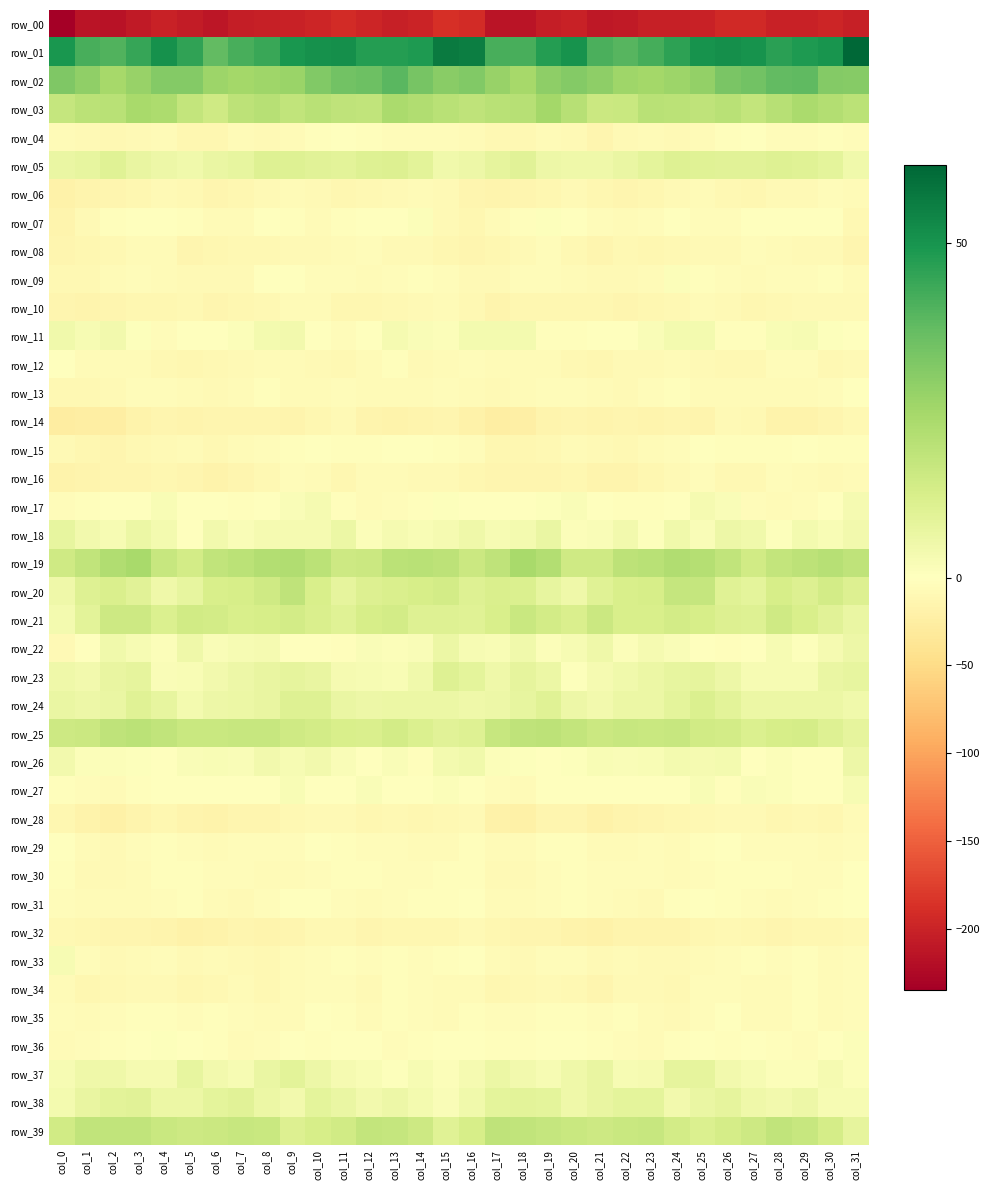

What is the total value across all series at col_26?

-94.7